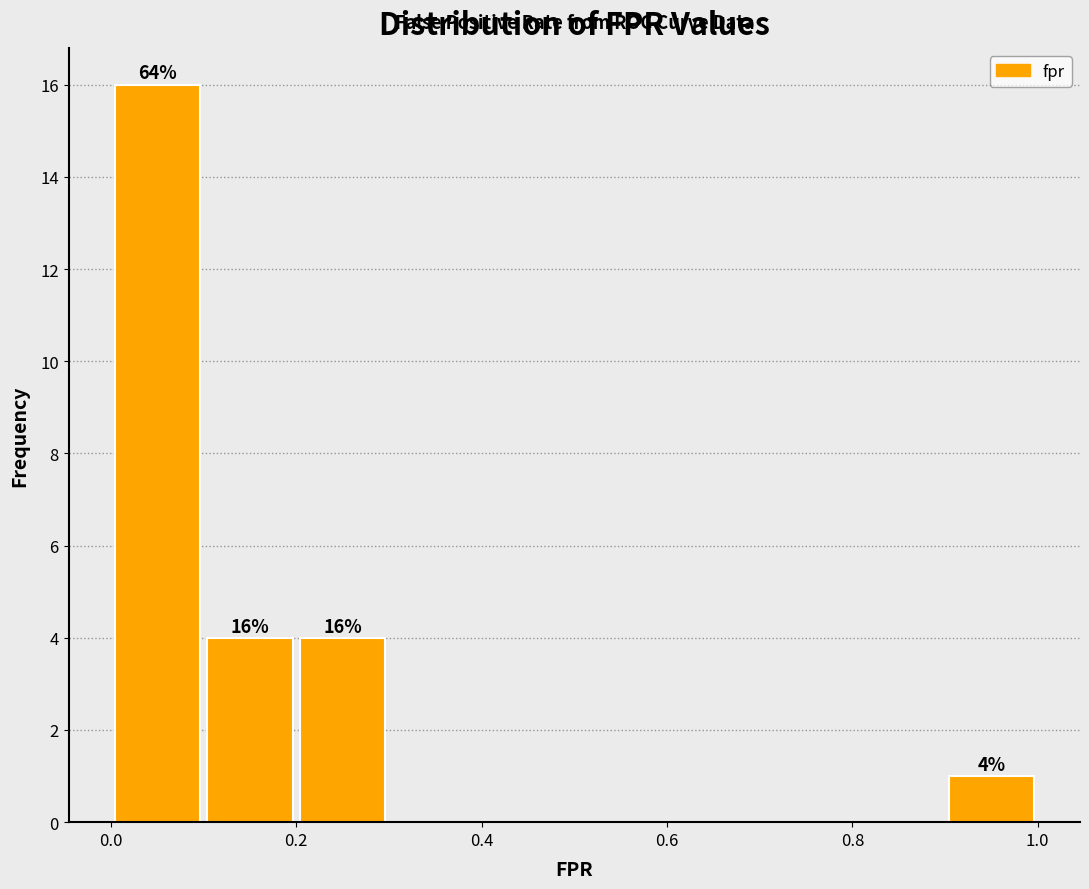

Which range on the x-axis has the tallest bar?

0.0 to 0.1